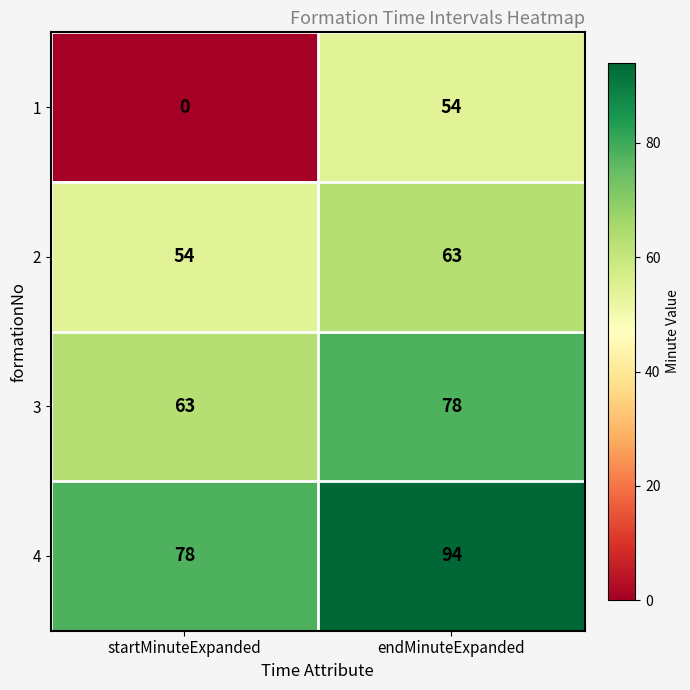

What is the difference between the maximum and minimum values in the 3 series?

15